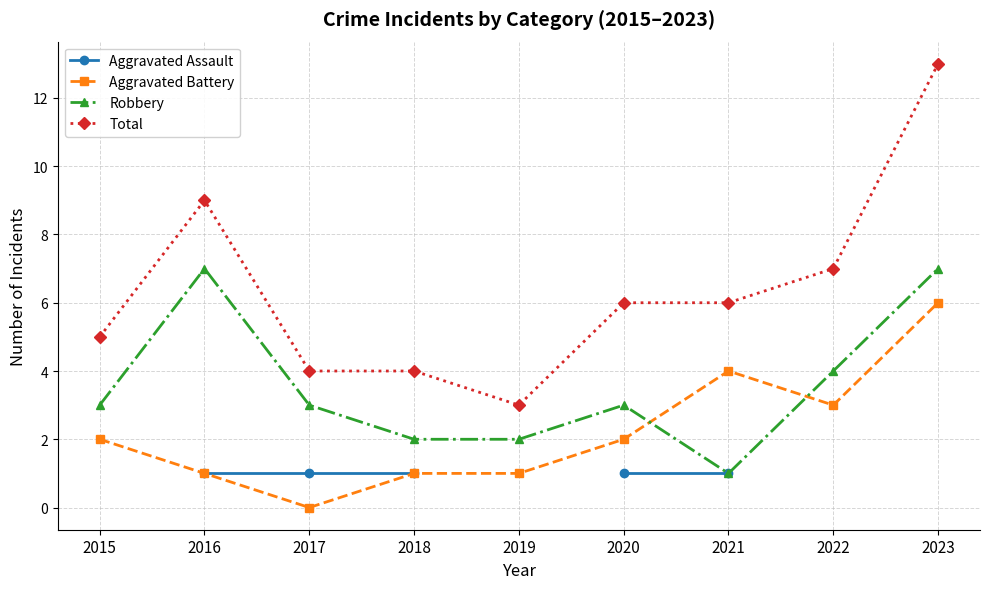

True or false: Aggravated Battery and Aggravated Assault cross at least once.

False